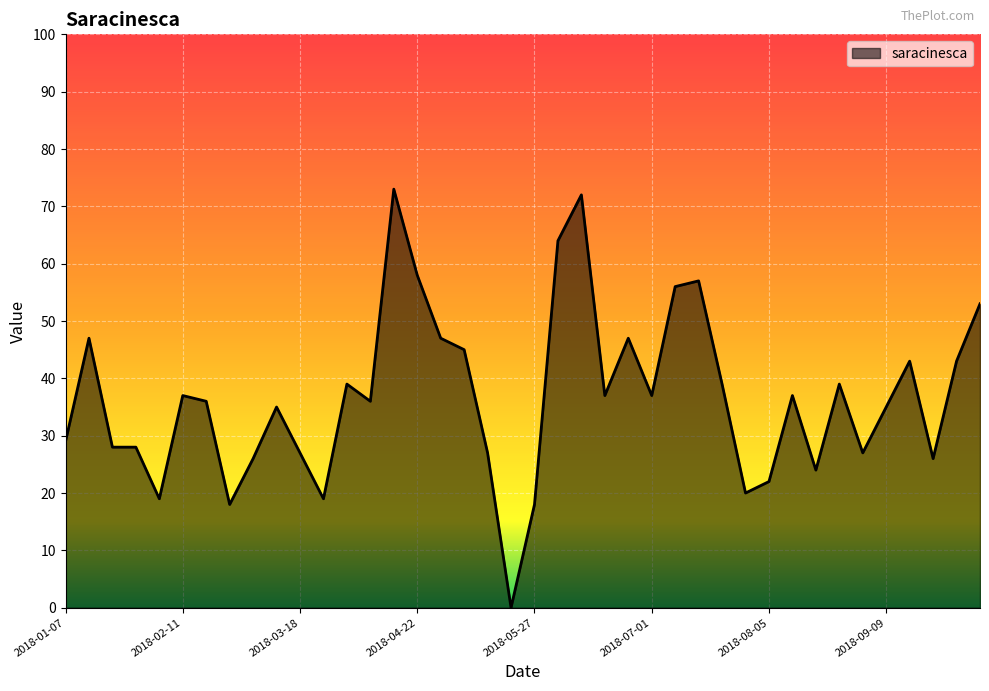

What is the difference between the maximum and minimum values?

73